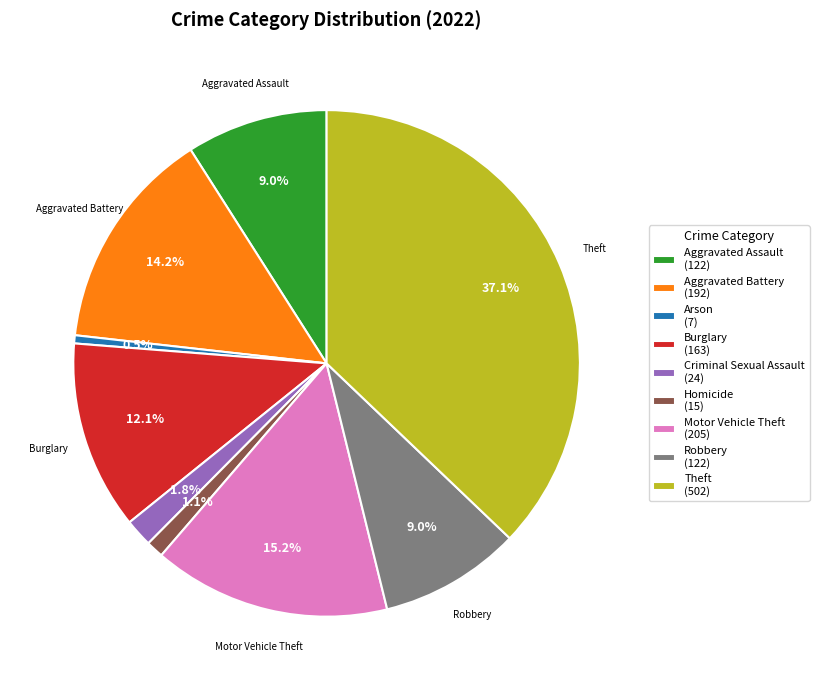

How many slices are in this pie chart?

9